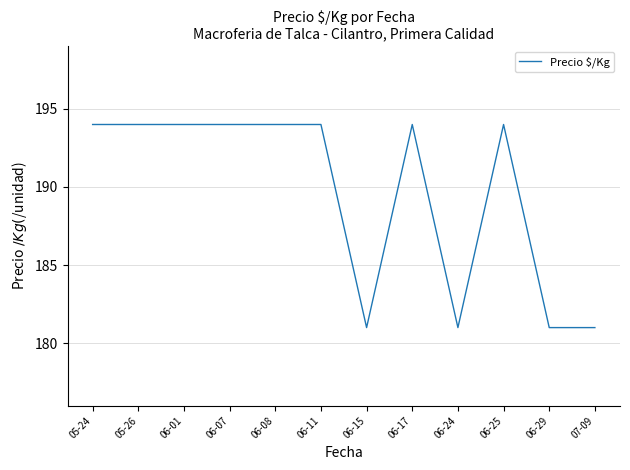

Reading left to right, what are all the values shown in this chart?

05-24=194	05-26=194	06-01=194	06-07=194	06-08=194	06-11=194	06-15=181	06-17=194	06-24=181	06-25=194	06-29=181	07-09=181